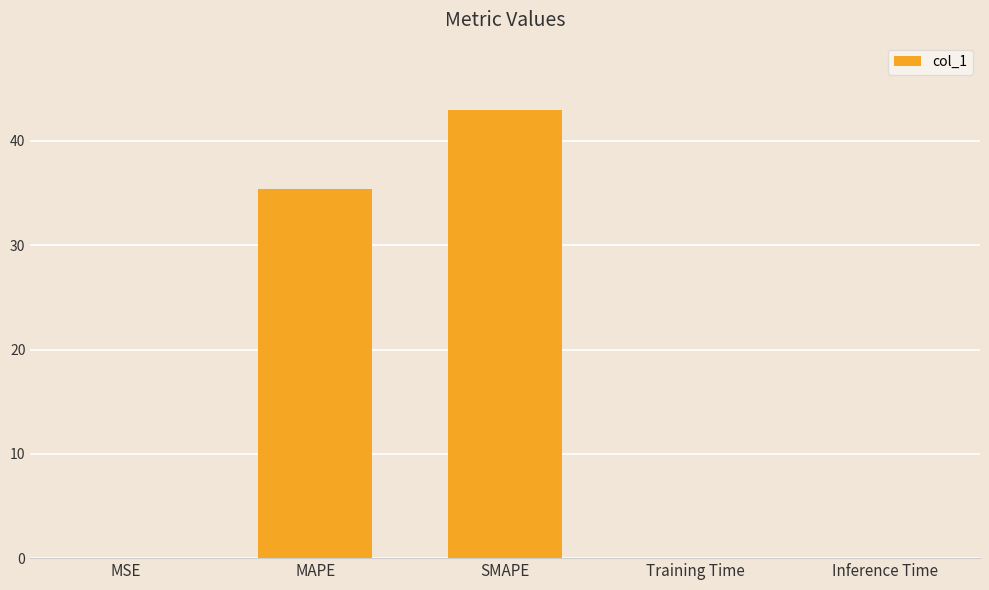

Which has a higher value, MAPE or MSE?

MAPE